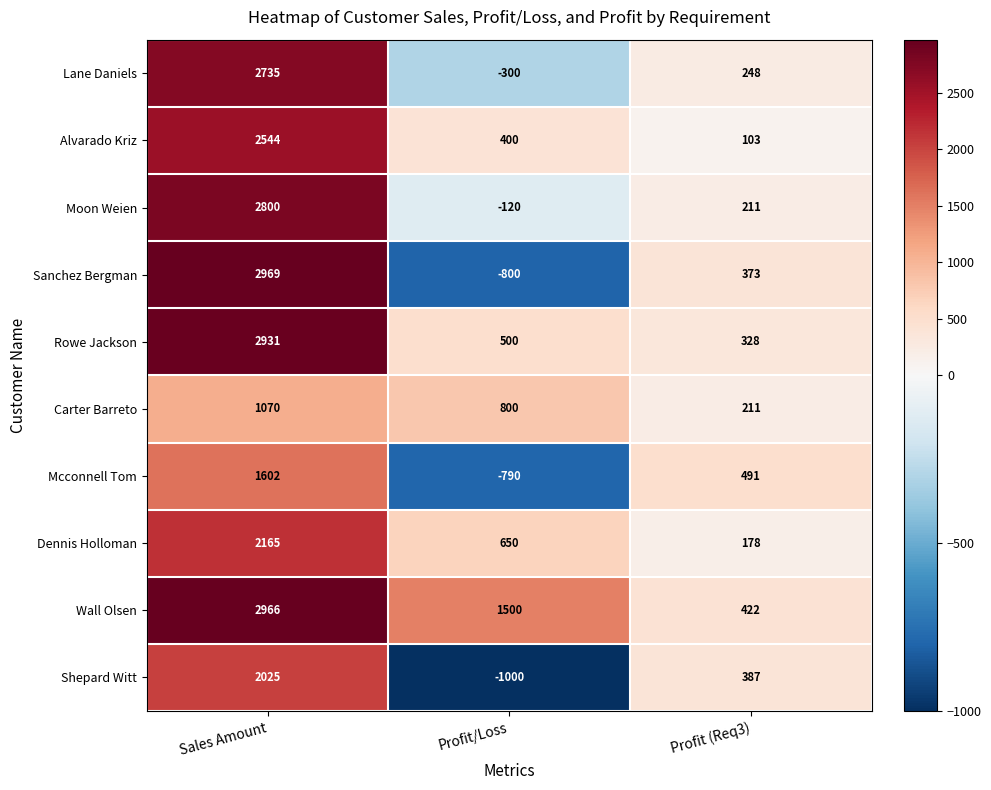

What is the sum of the Shepard Witt values at Sales Amount and Profit (Req3)?

2412